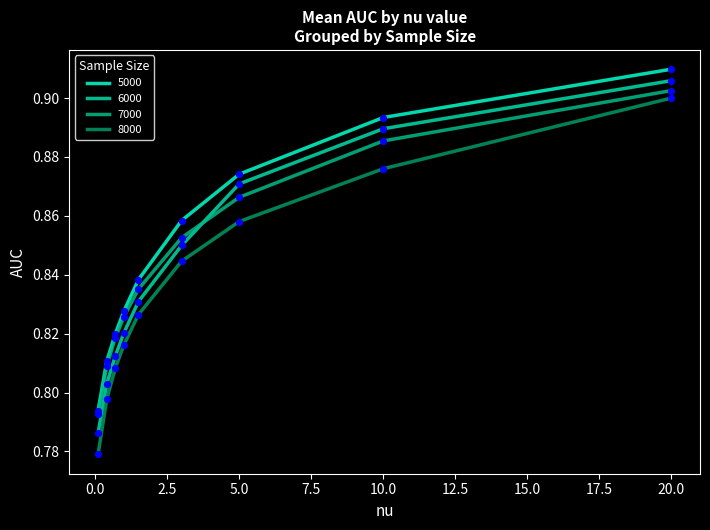

What are all the series names shown in the legend?

5000, 6000, 7000, 8000